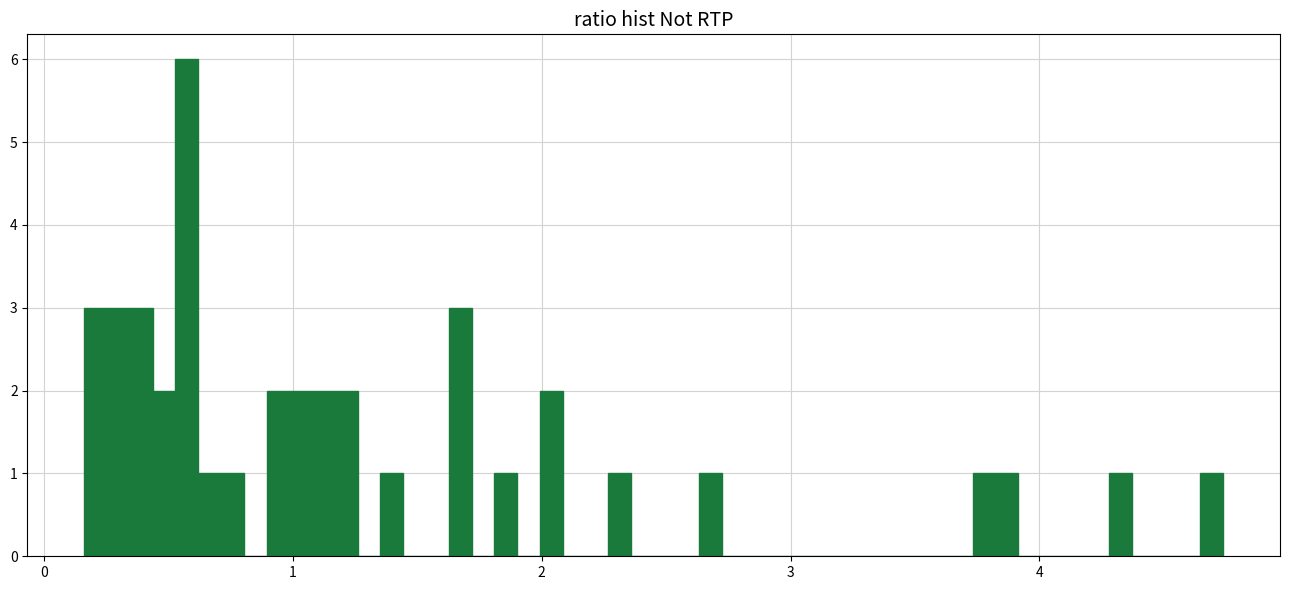

Around what value on the x-axis is the tallest bar? Give the approximate position of its centre, as read against the axis.

0.6